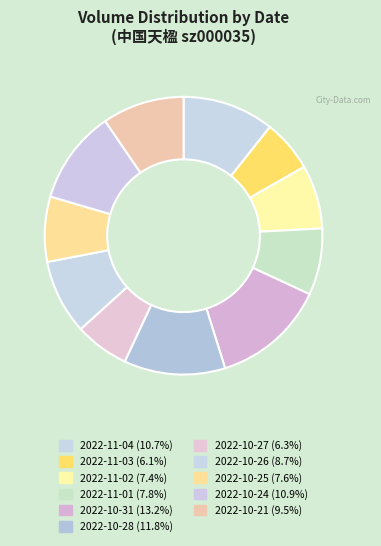

Approximately how many times larger is the value at 2022-11-02 compared to 2022-10-28?

0.6